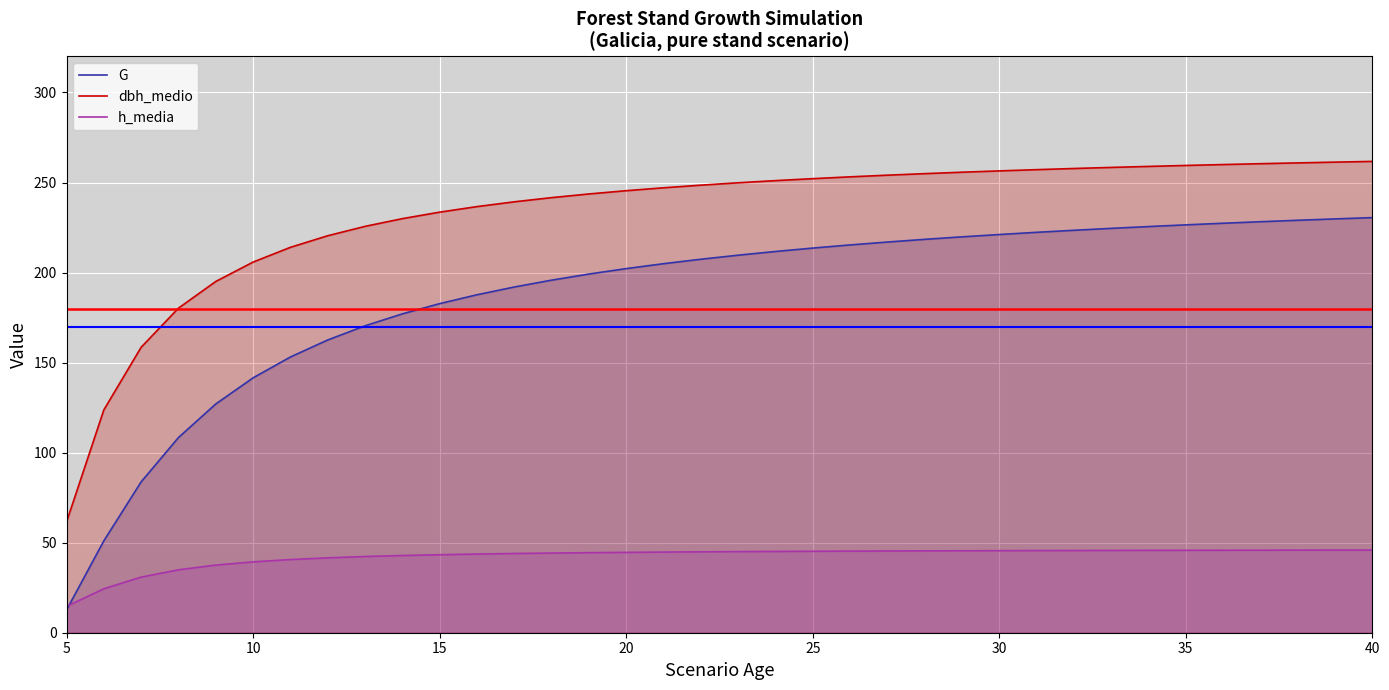

What is the maximum value for dbh_medio?

261.7